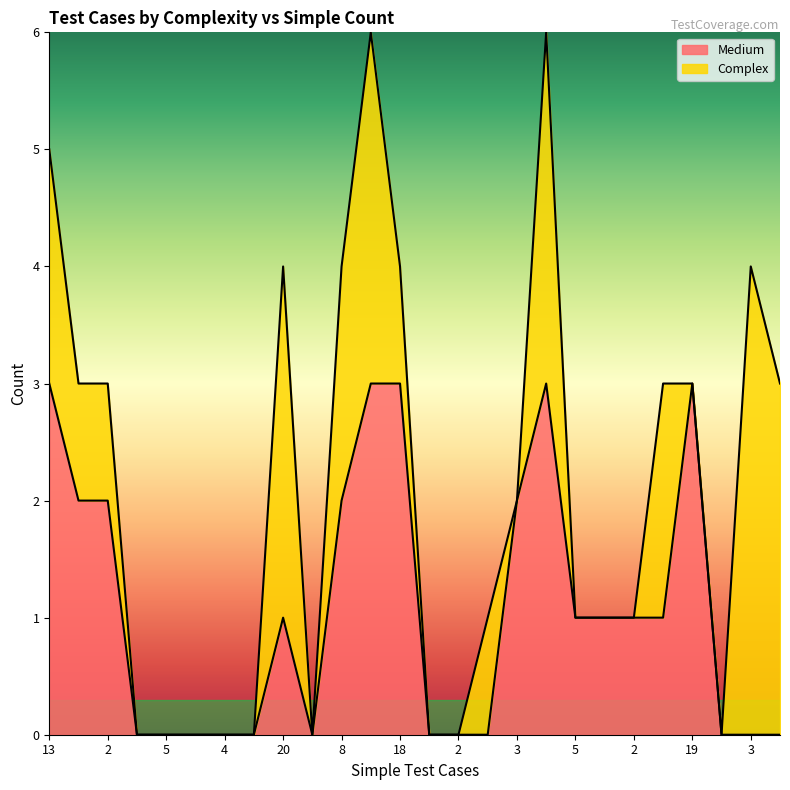

Where does the data first go above 1?

13